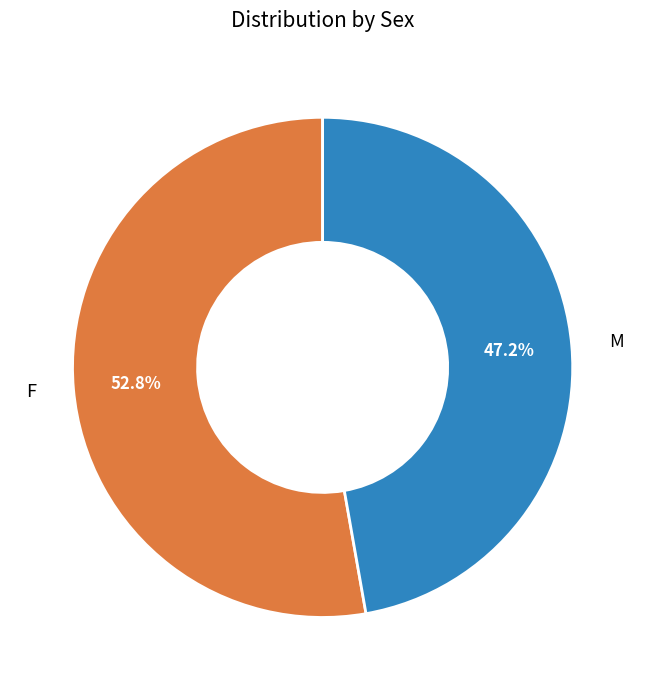

What is the majority slice?

F